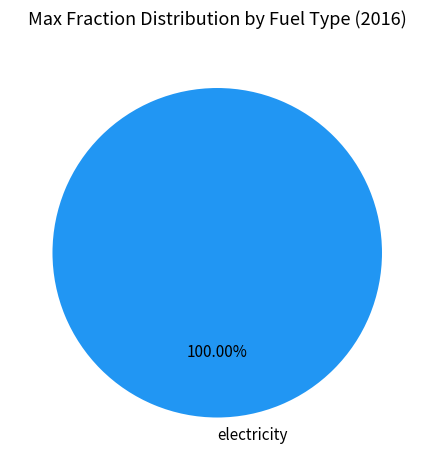

Does any single category account for the majority?

Yes